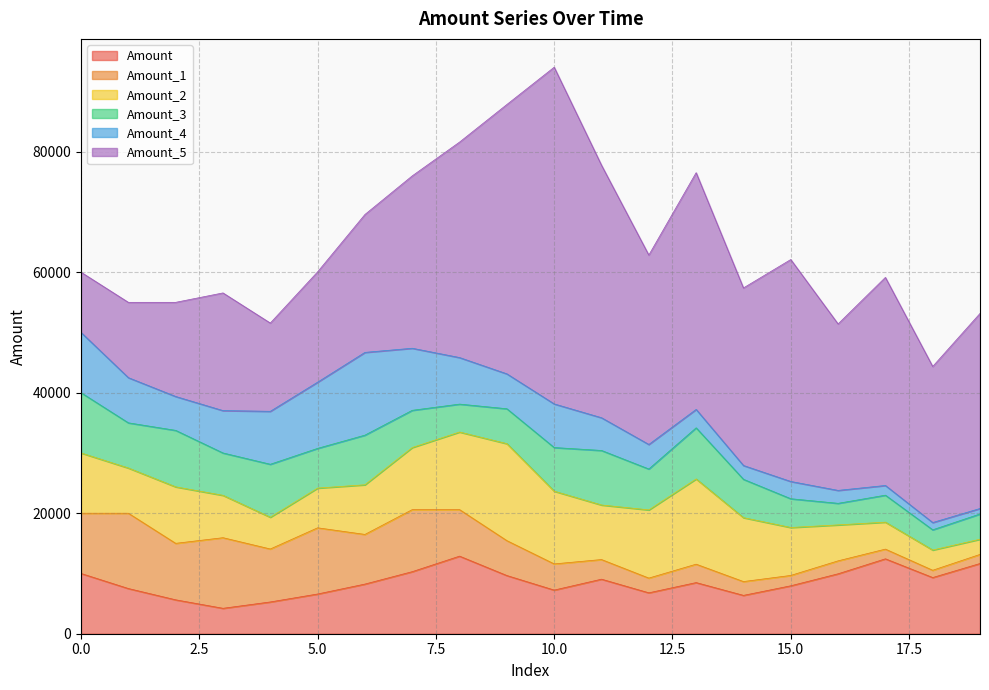

Which series has the widest spread of values?

Amount_5